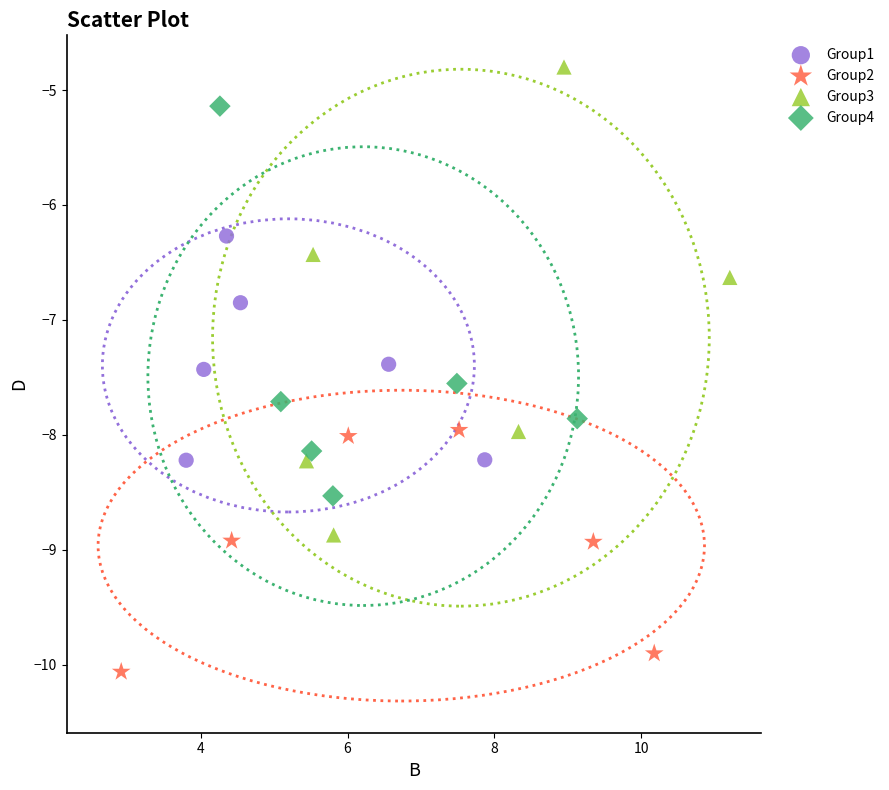

Which series contains the highest Y value?

Group3